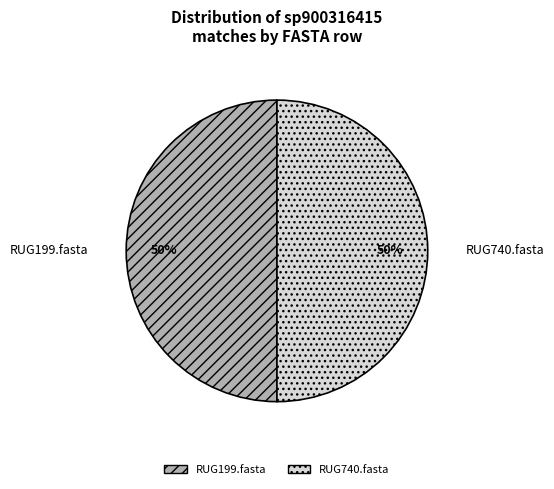

To the nearest percent, what is the average slice percentage?

50%